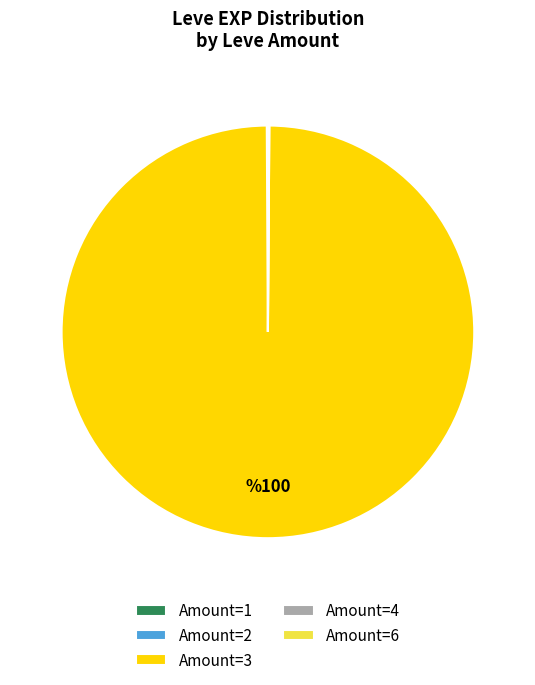

What is the largest slice in the pie chart?

Amount=3